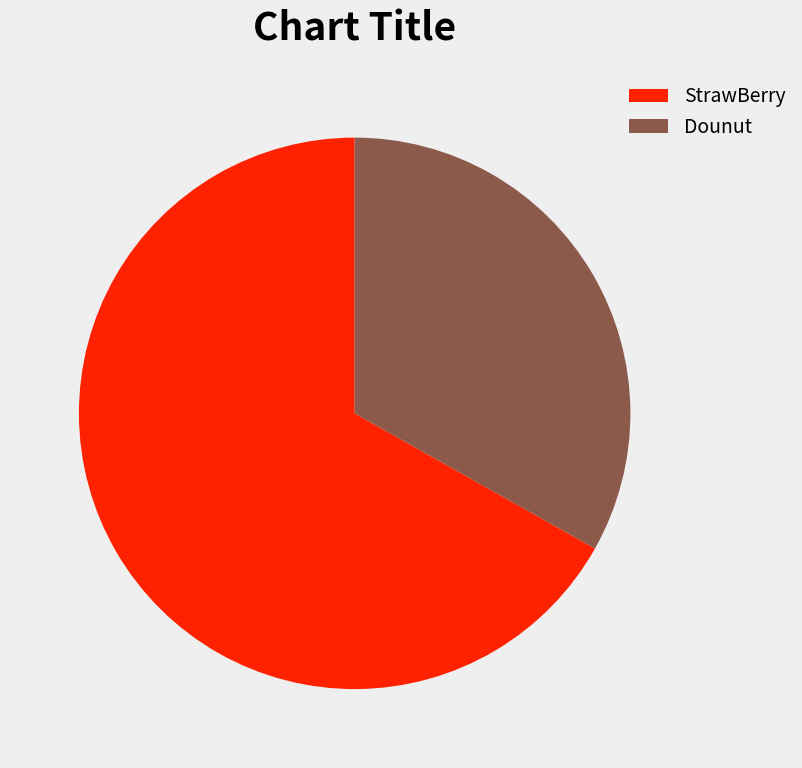

The StrawBerry slice represents 67% of the pie. True or false?

True